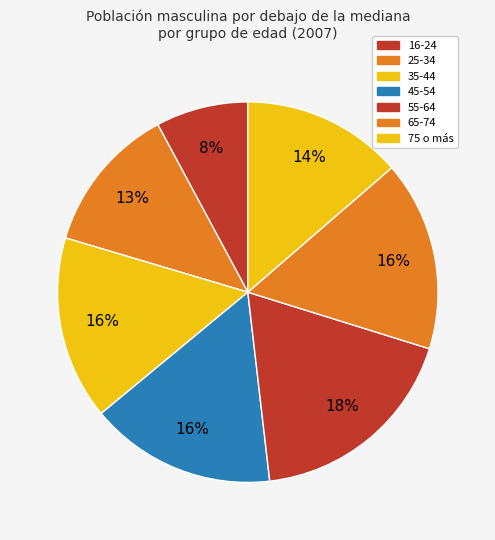

What is the total percentage of 25-34 and 16-24?

20.4%